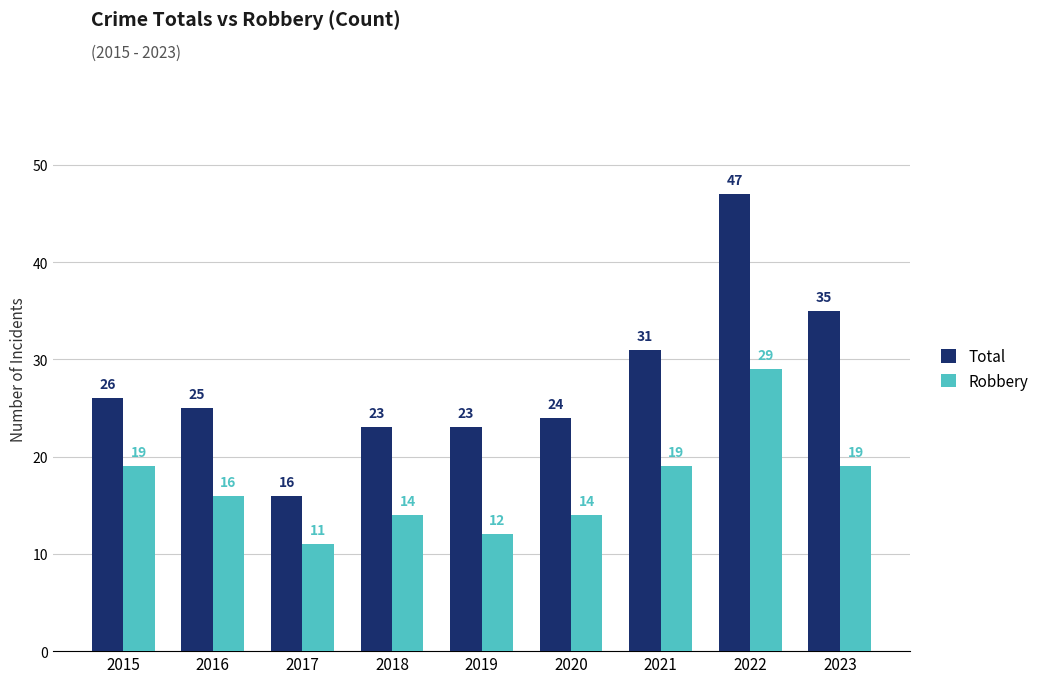

What are all the series names shown in the legend?

Total, Robbery